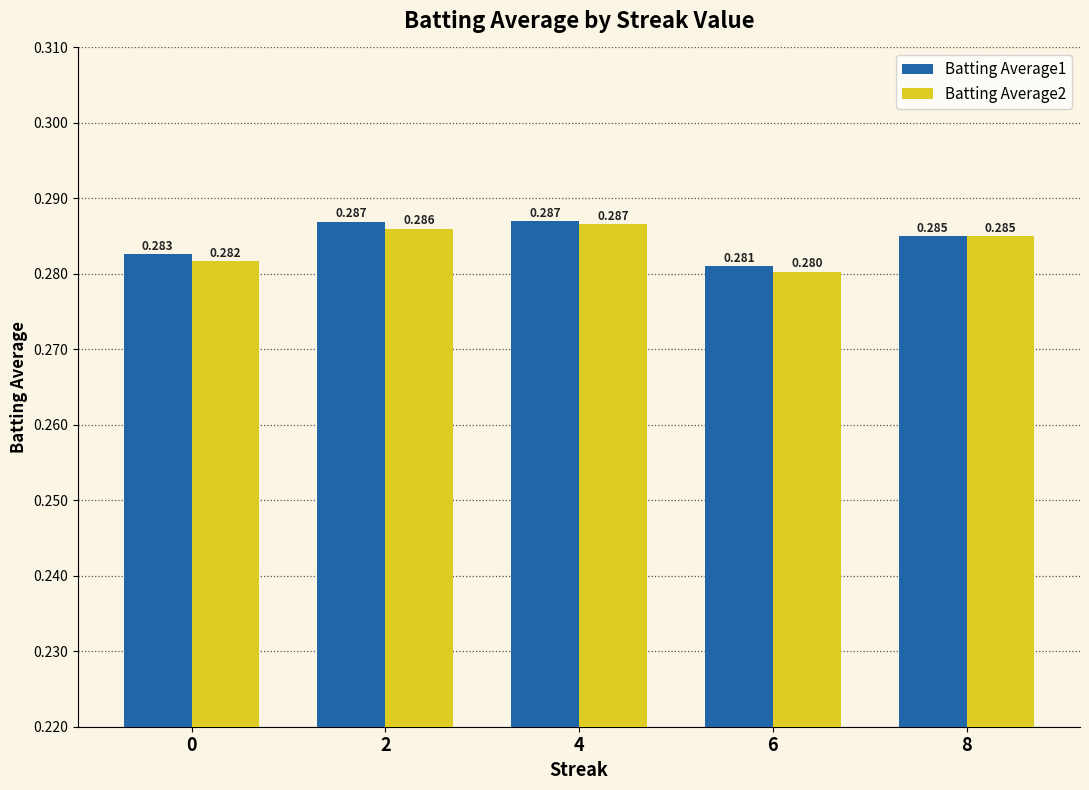

What is the sum of the Batting Average1 values at 0 and 6?

0.6